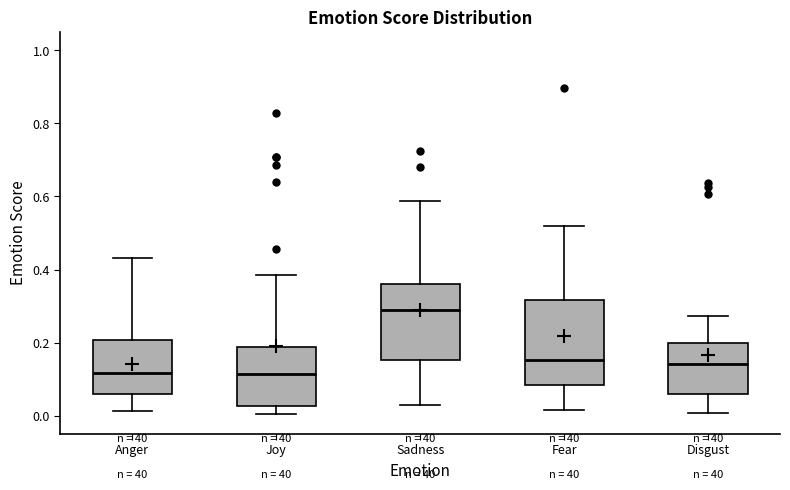

Reading left to right, transcribe this box plot: for each box, give where its median line is, the range the box spans, and where its two whiskers end, as read against the y-axis. The values are not printed on the chart, so give them approximately, as read against the axis.

Anger: median 0.12, box 0.06 to 0.20, whiskers 0.02 to 0.44
Joy: median 0.12, box 0.02 to 0.18, whiskers 0.00 to 0.38
Sadness: median 0.28, box 0.16 to 0.36, whiskers 0.02 to 0.58
Fear: median 0.16, box 0.08 to 0.32, whiskers 0.02 to 0.52
Disgust: median 0.14, box 0.06 to 0.20, whiskers 0.00 to 0.28